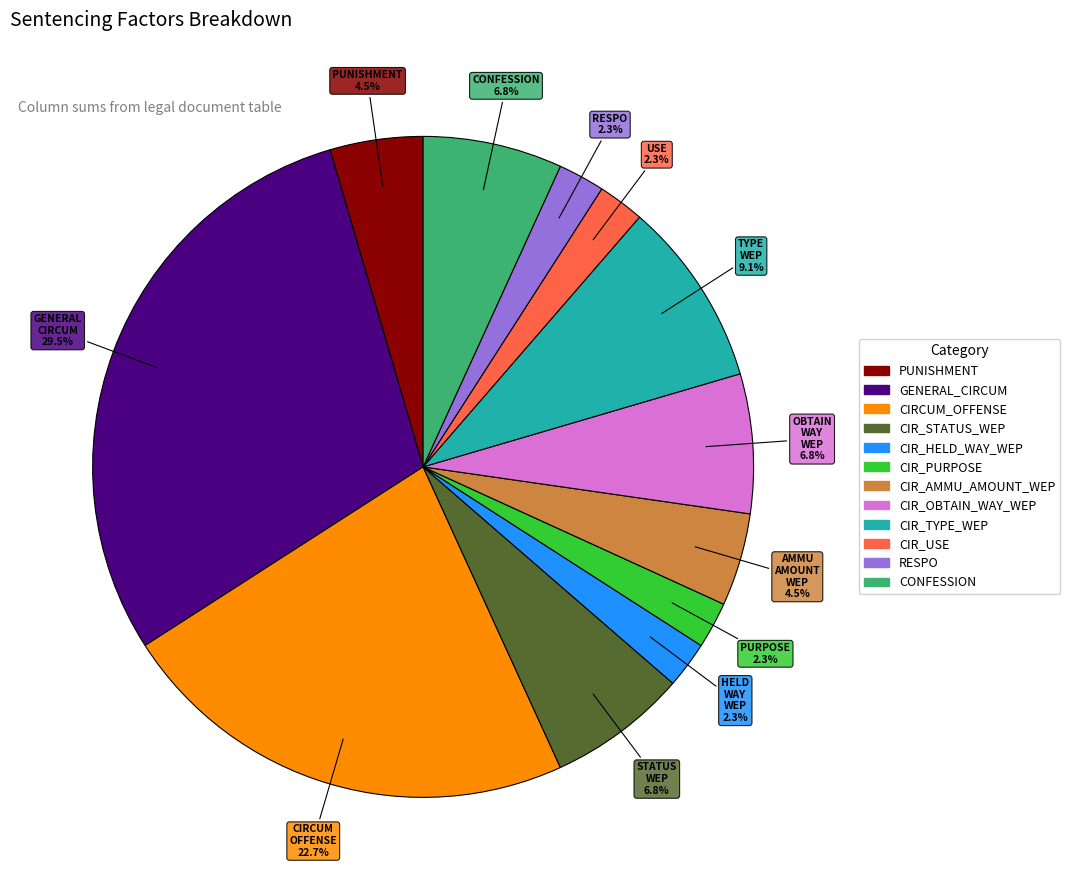

Is there a majority slice in this chart?

No